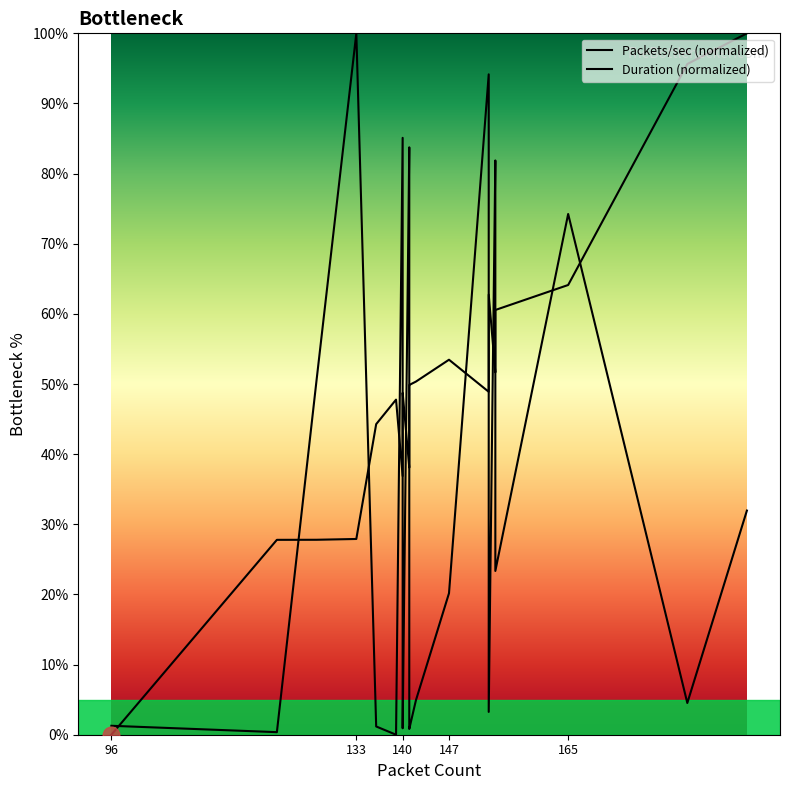

Is this an area chart (filled region under the line)?

No